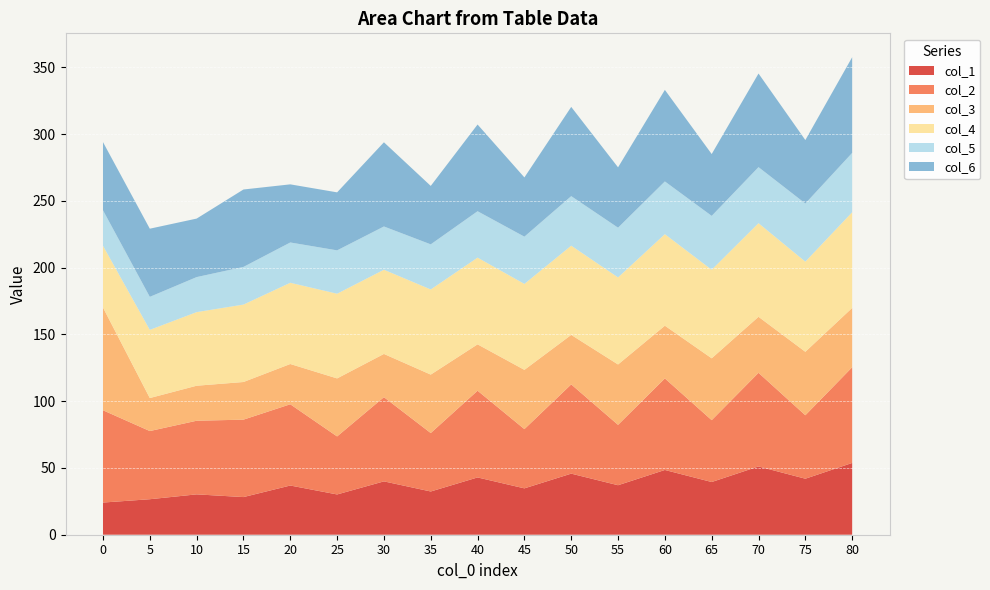

Reading left to right, list all the values displayed in this chart.

col_1: 24.1	26.6	30.2	28.2	36.9	30.2	40.0	32.4	42.9	34.7	45.8	37.1	48.5	39.5	51.1	42.0	53.8
col_2: 69.1	51.1	55.1	58.0	60.9	43.5	63.1	43.8	65.0	44.4	66.8	45.2	68.6	46.3	70.1	47.5	71.7
col_3: 77.0	24.7	26.2	28.2	30.2	43.5	32.4	43.8	34.7	44.4	37.1	45.2	39.5	46.3	42.0	47.5	44.4
col_4: 46.2	51.1	55.1	58.0	60.9	63.5	63.1	63.8	65.0	64.4	66.8	65.2	68.6	66.3	70.1	67.5	71.7
col_5: 26.6	24.7	26.2	28.2	30.2	32.5	32.4	33.8	34.7	35.4	37.1	37.2	39.5	40.3	42.0	43.5	44.4
col_6: 51.1	51.1	43.8	58.0	43.5	43.5	63.1	43.8	65.0	44.4	66.8	45.2	68.6	46.3	70.1	47.5	71.7